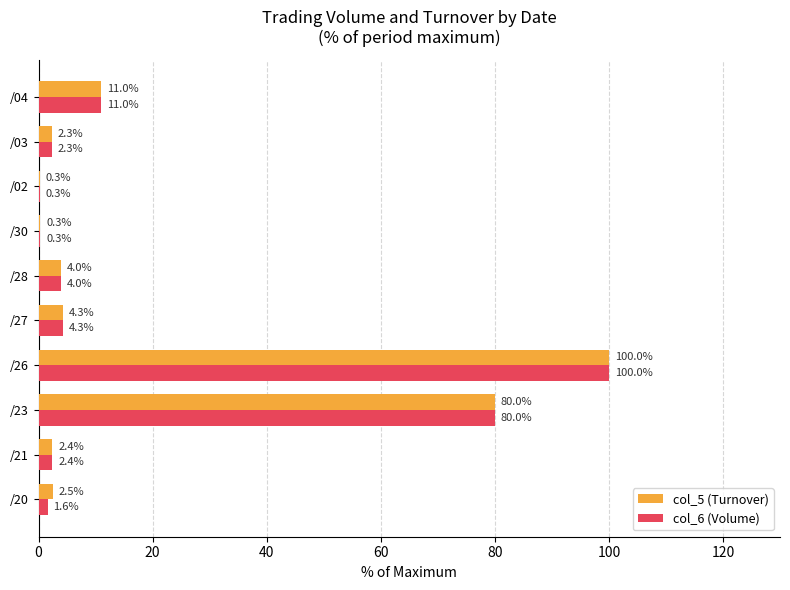

At which category is the sum across all series the highest?

/26